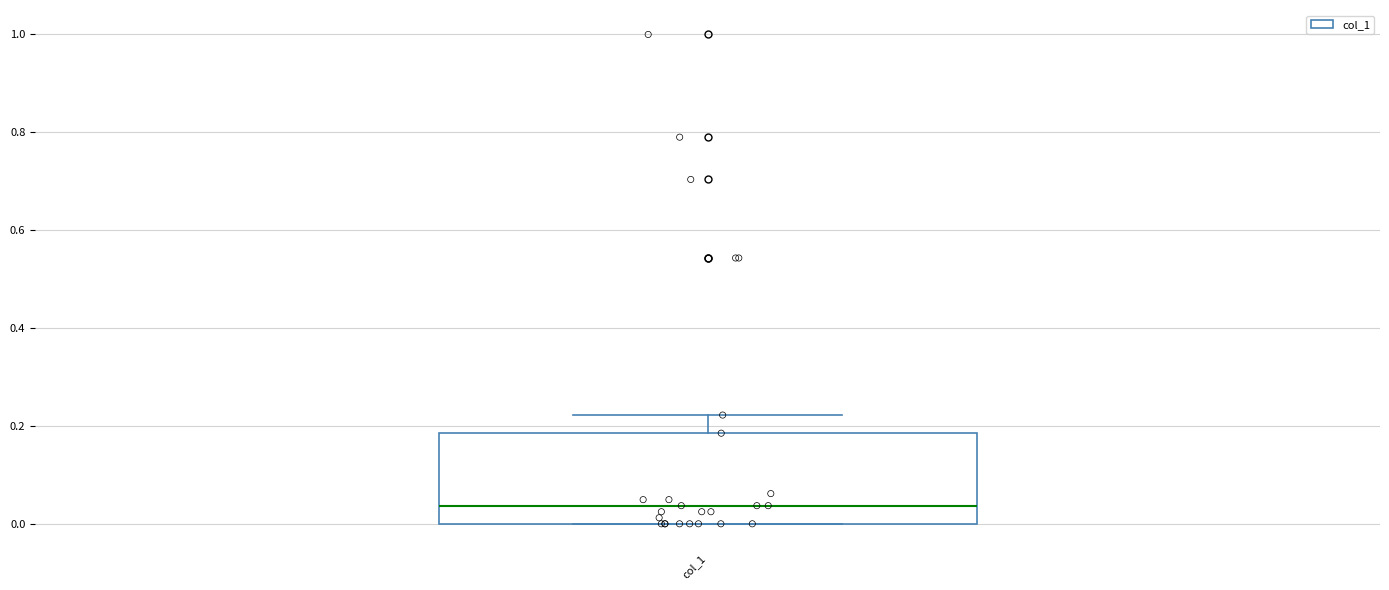

Read this box plot against the y-axis: the position of the median line, the range covered by the box, and the ends of both whiskers. The values are not printed on the chart, so give them approximately, as read against the axis.

median 0.04, box 0.00 to 0.18, whiskers 0.00 to 0.22